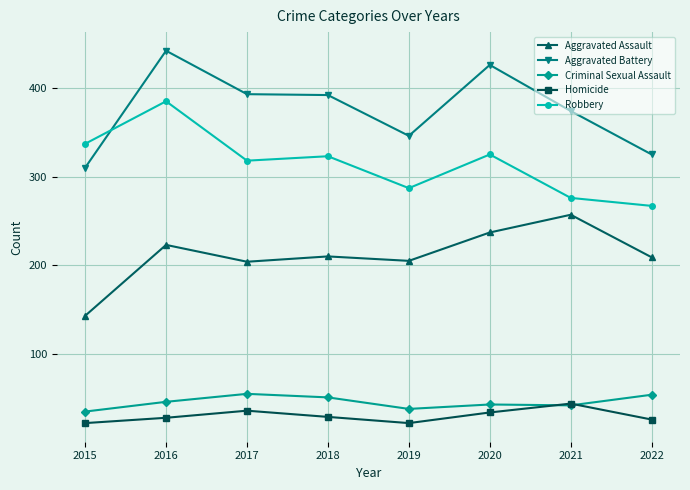

True or false: Aggravated Assault and Criminal Sexual Assault intersect in this chart.

False